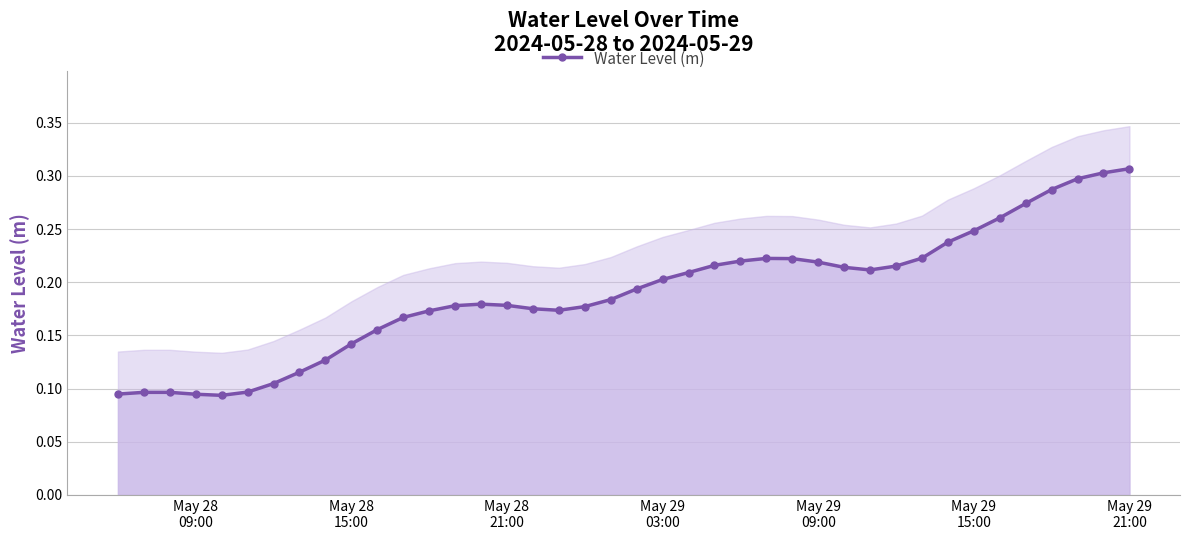

How many Water Level (m) values are between 0 and 1?

40